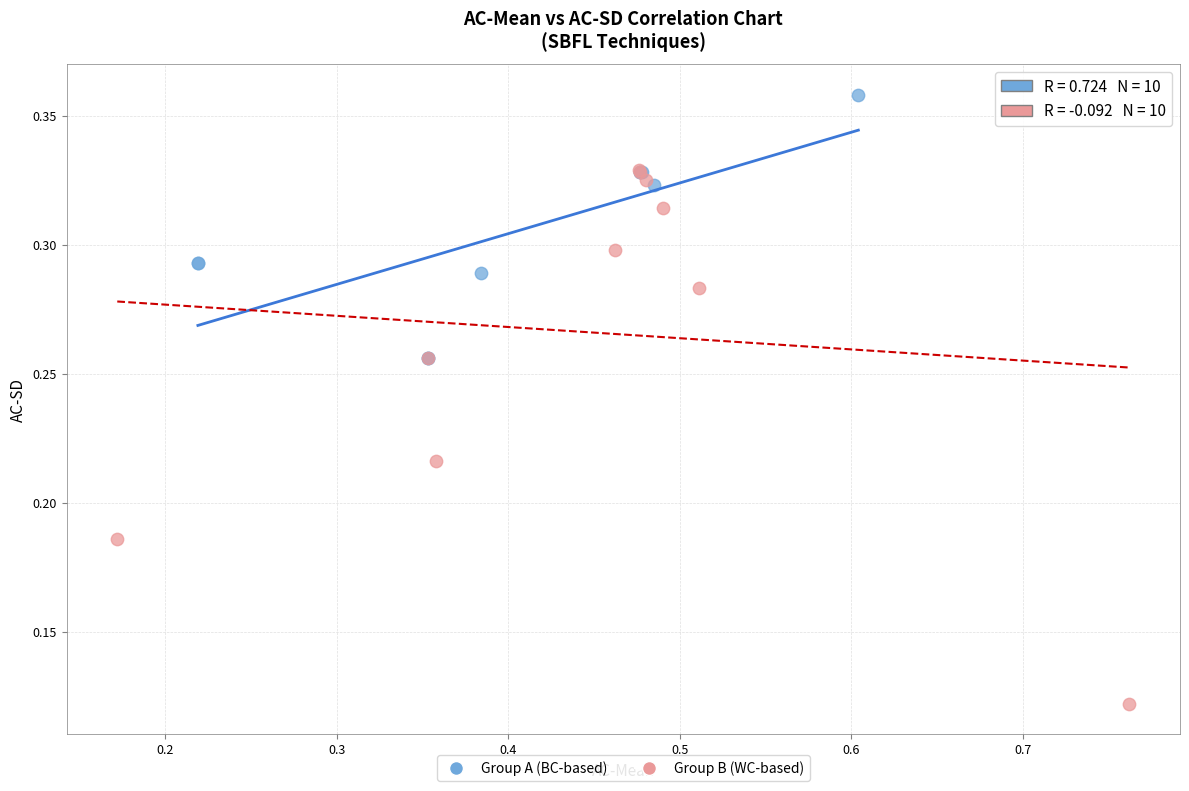

Which series has the largest Y range (max minus min)?

Group B (WC-based)